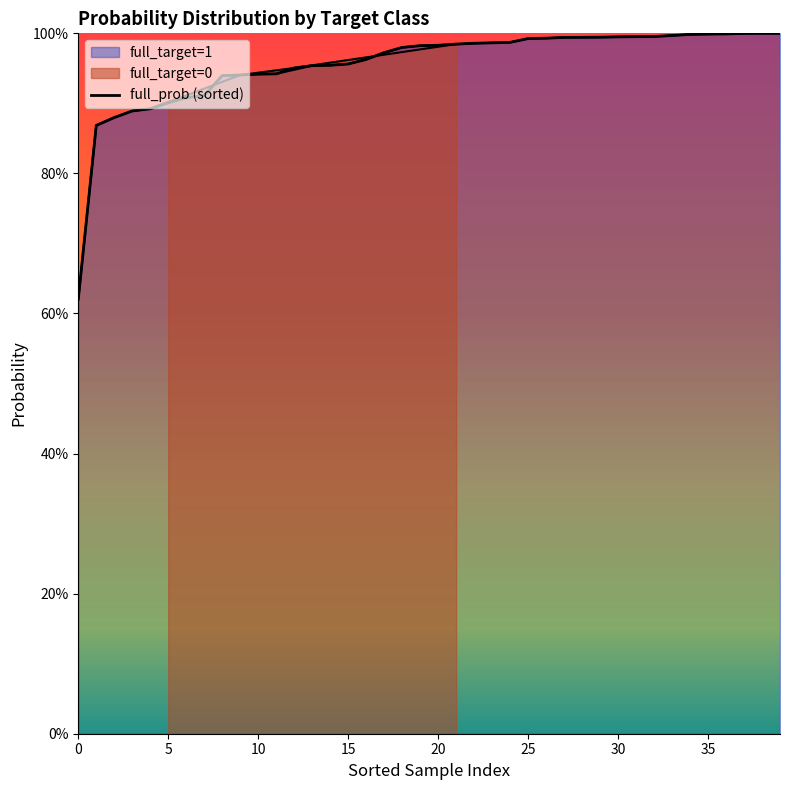

The chart shows a value of 1.3 at 40. True or false?

False